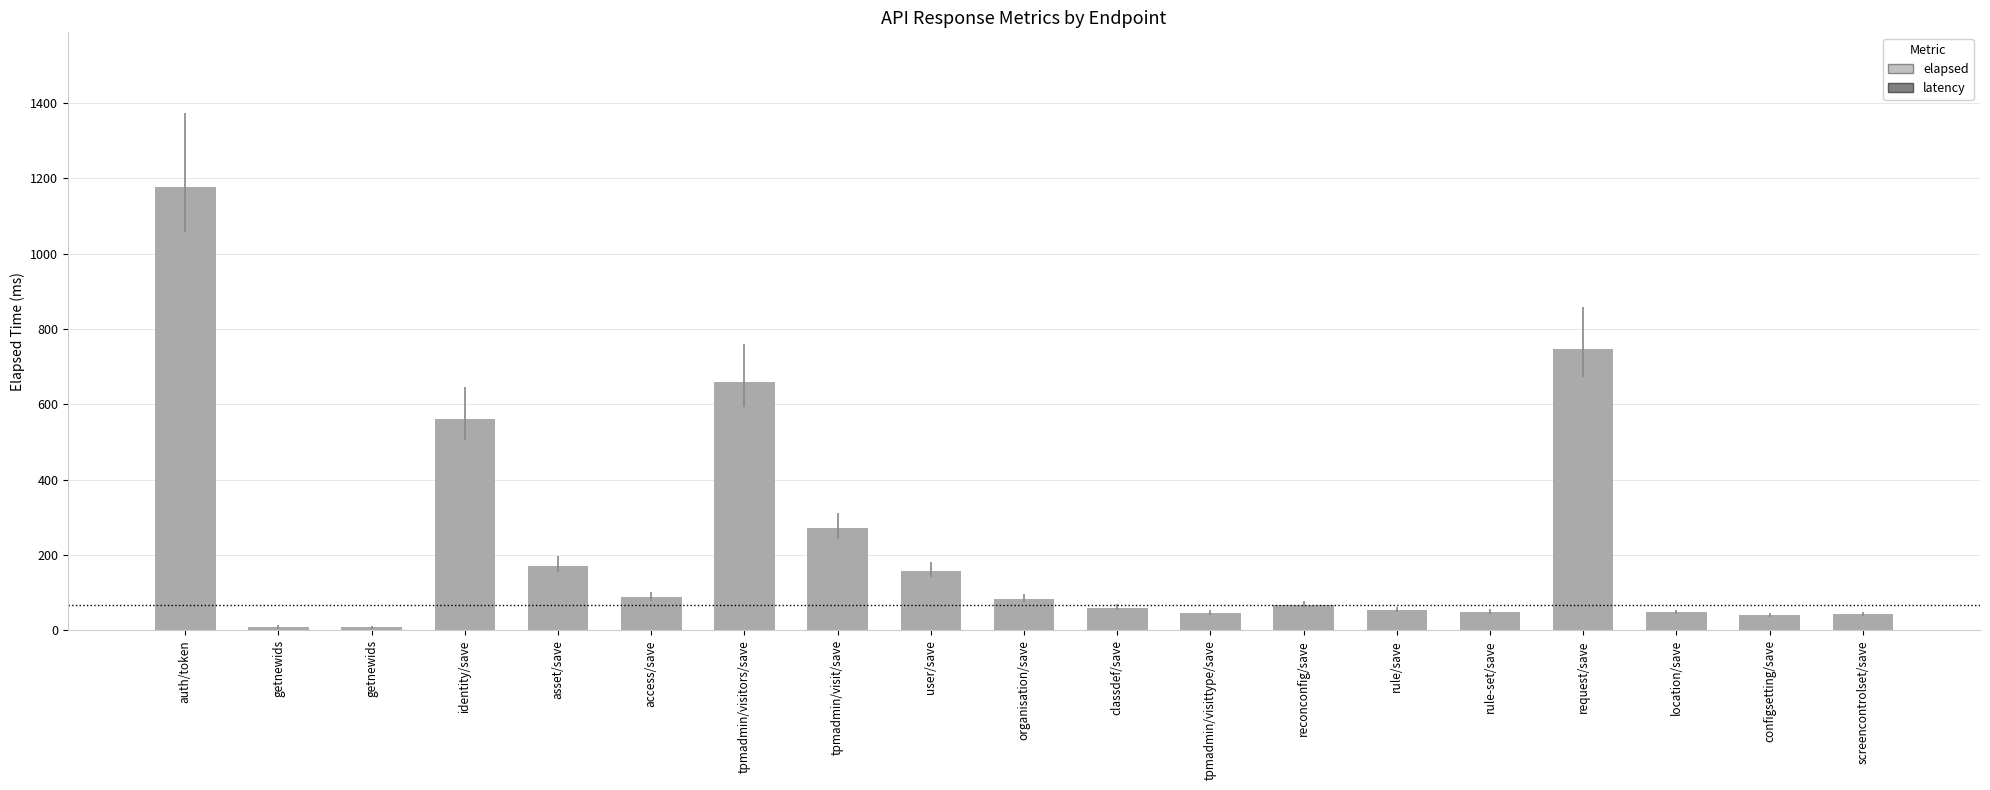

How many data points does each series have?

19